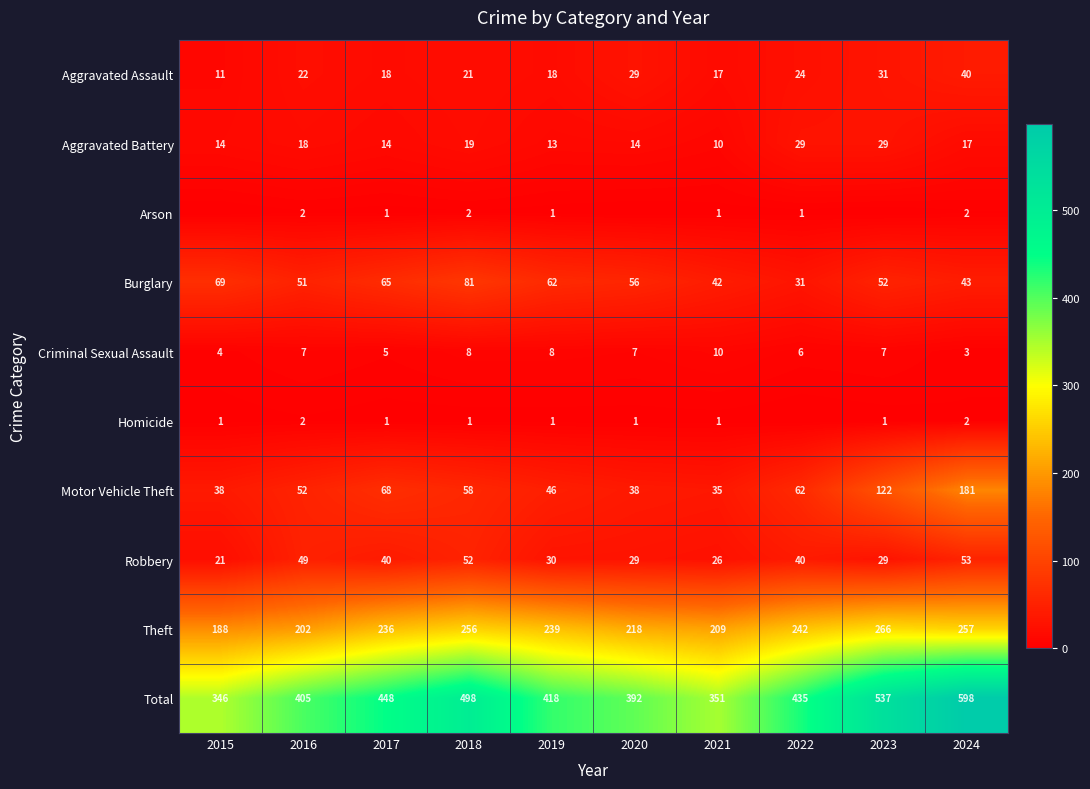

At how many categories does at least one series exceed 418?

5